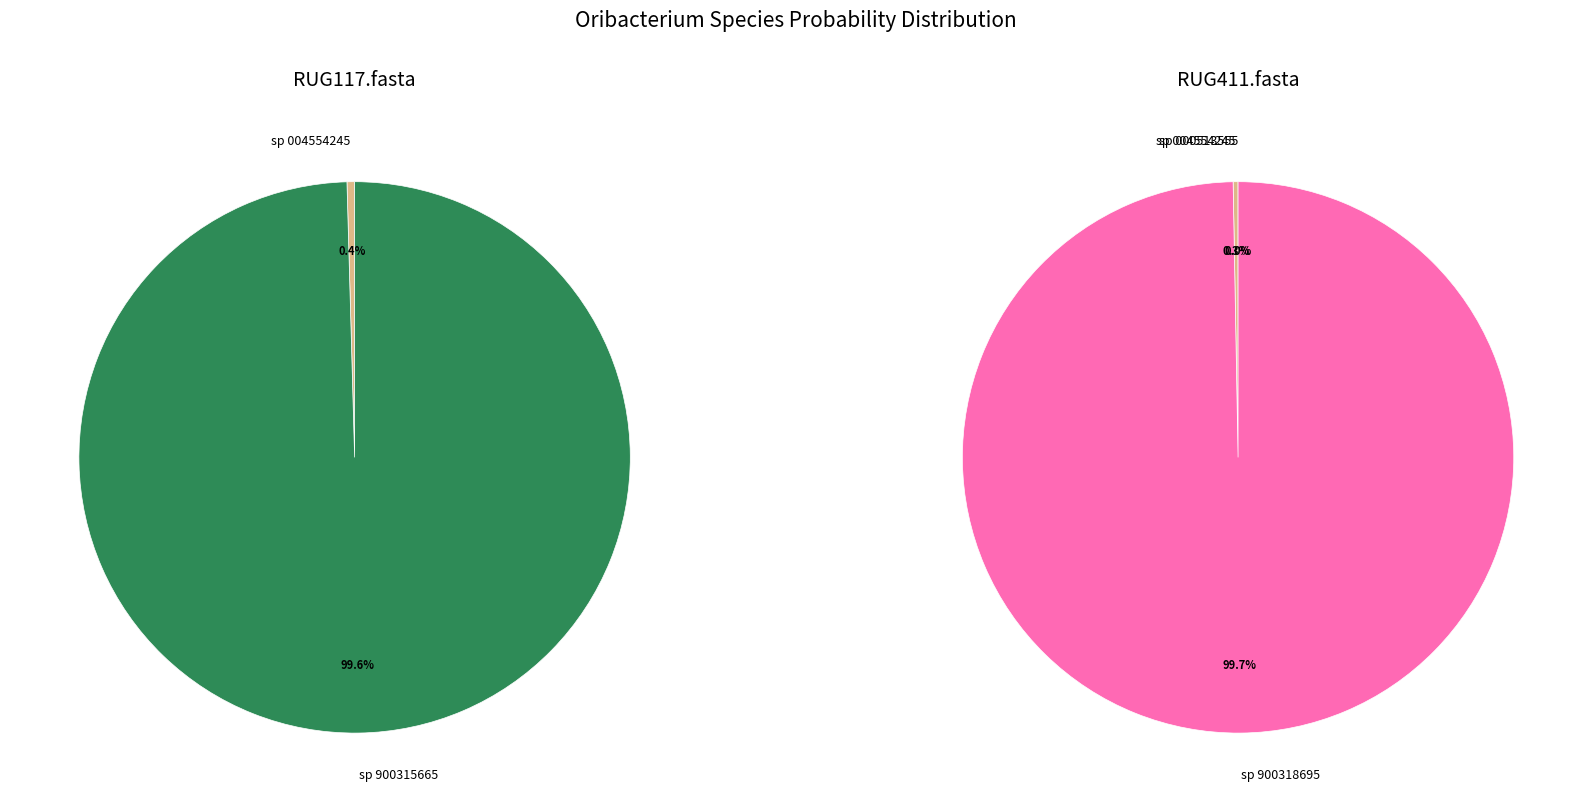

What portion of the pie excludes s__Oribacterium sinus?

100.0%